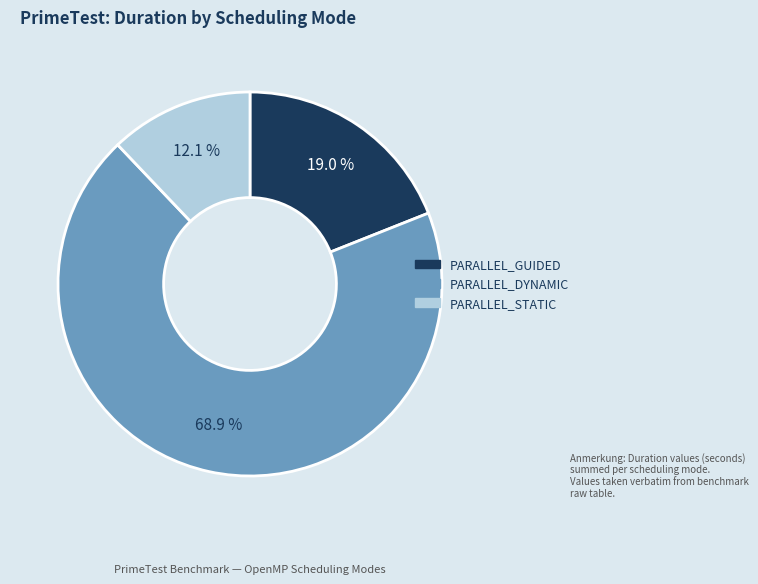

Does any single category account for the majority?

Yes